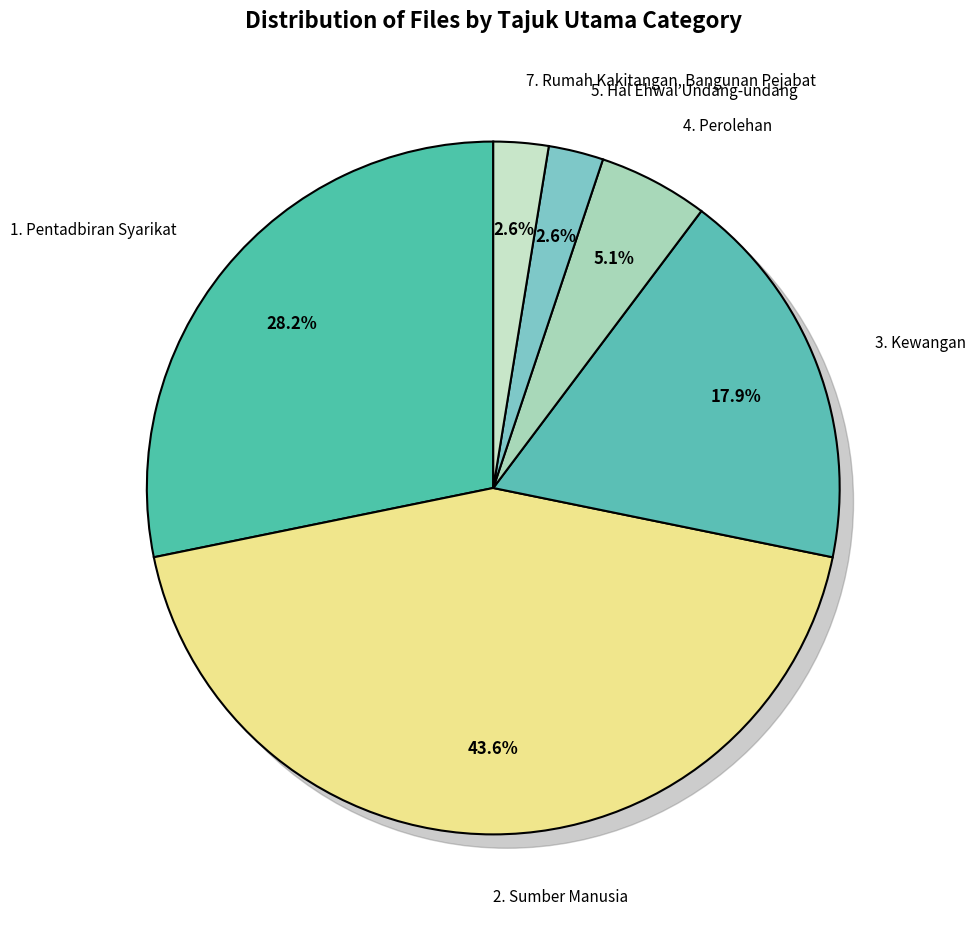

Approximately how many times larger is the value at 5. Hal Ehwal Undang-undang compared to 3. Kewangan?

0.1